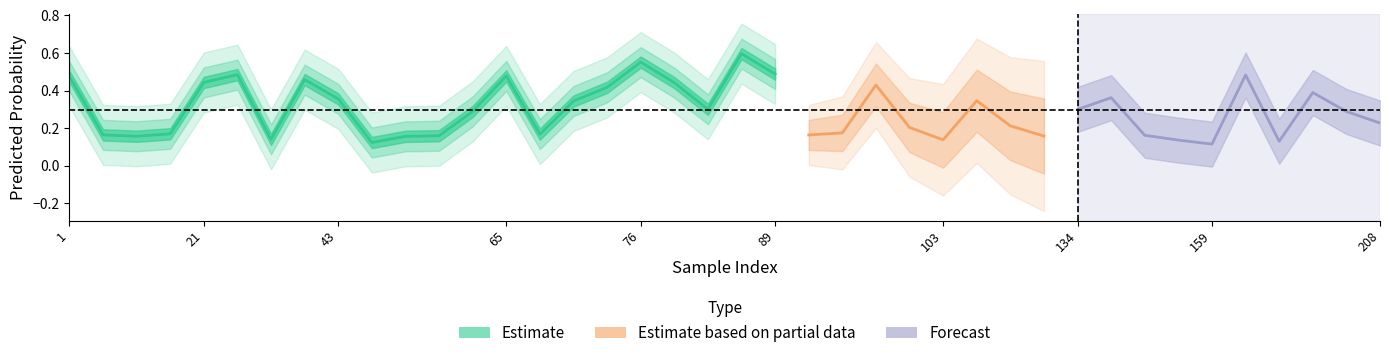

At which label is y_true closest to 0?

15